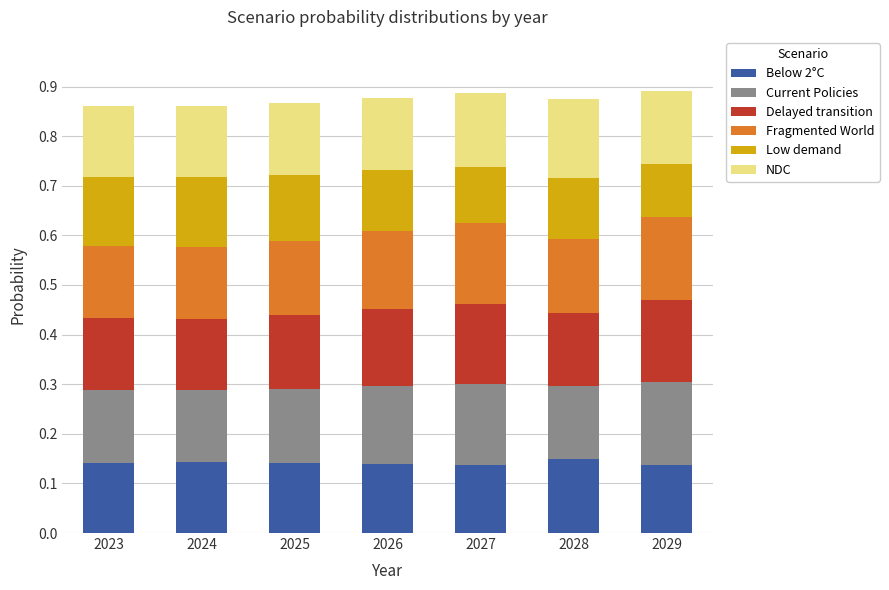

What are all the series names shown in the legend?

Below 2°C, Current Policies, Delayed transition, Fragmented World, Low demand, NDC